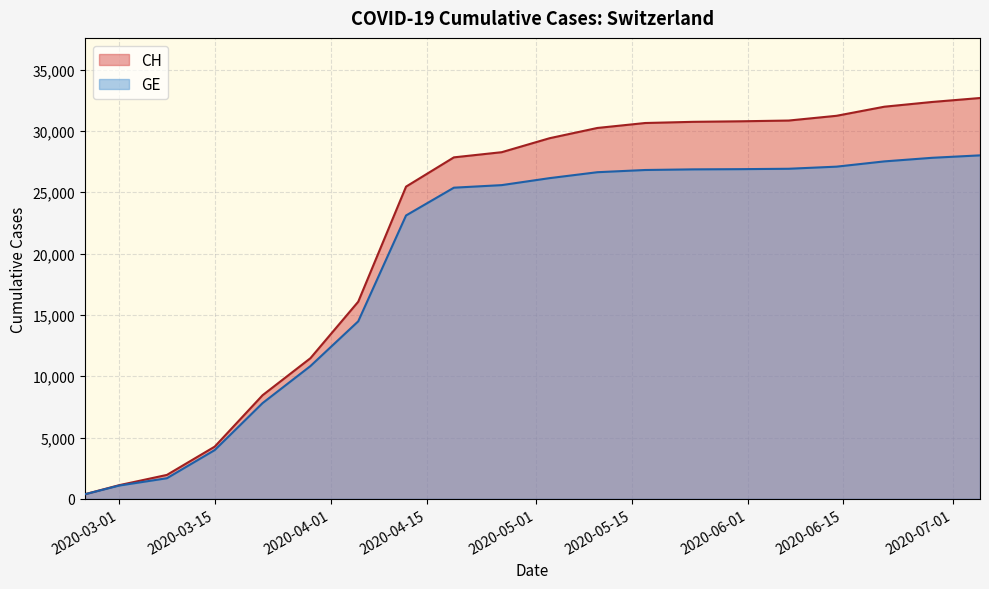

The GE series shows 25583 at 2020-04-26. True or false?

True